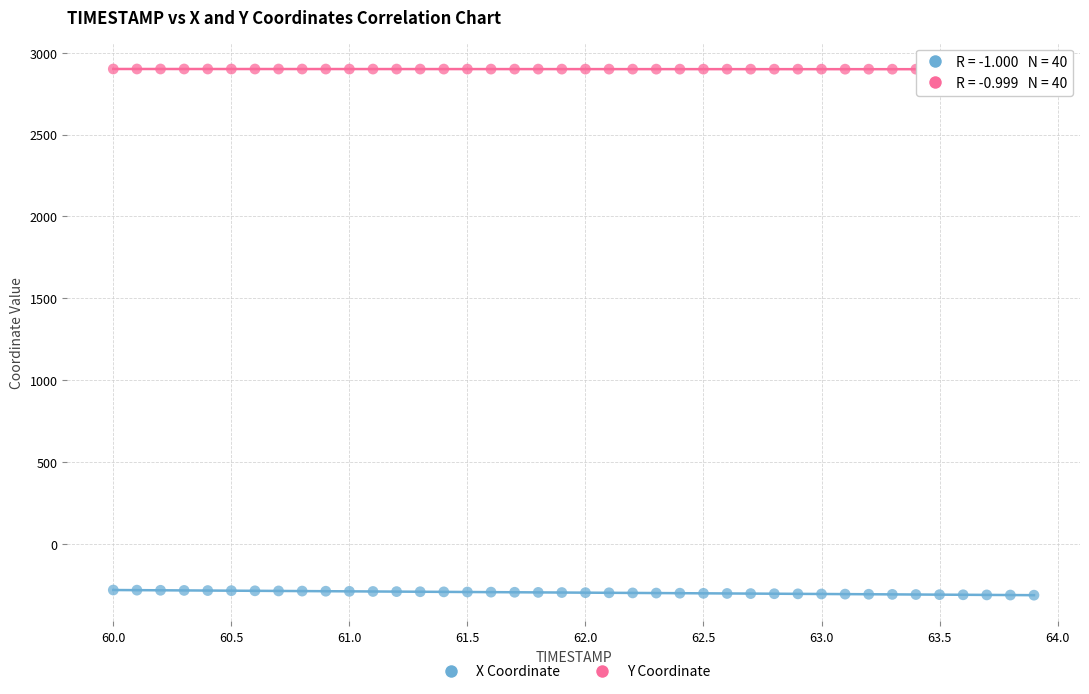

Across all data points, what is the range of X values (max minus min)?

3.9